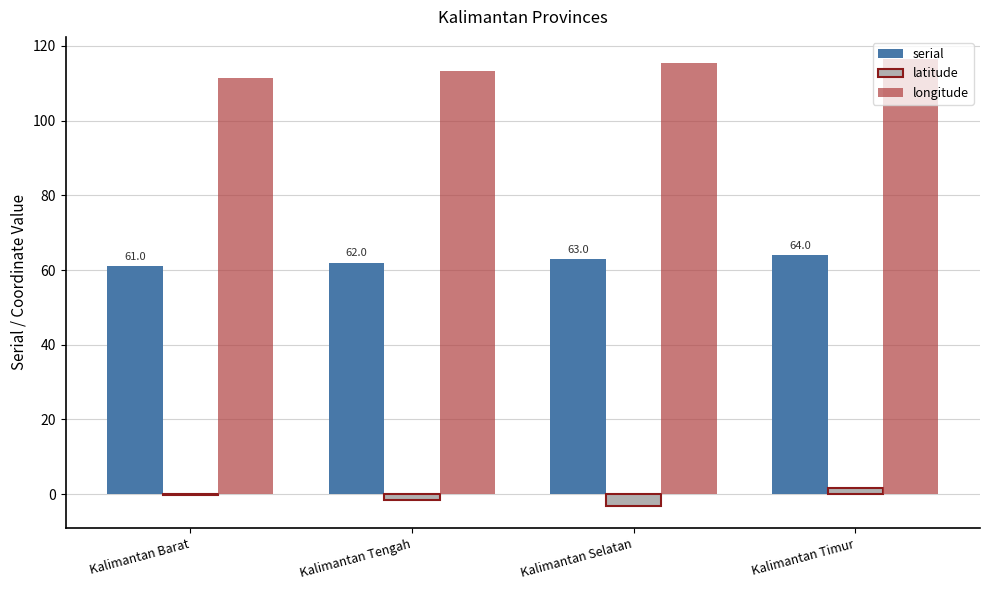

What is the maximum value shown in the chart?

116.4